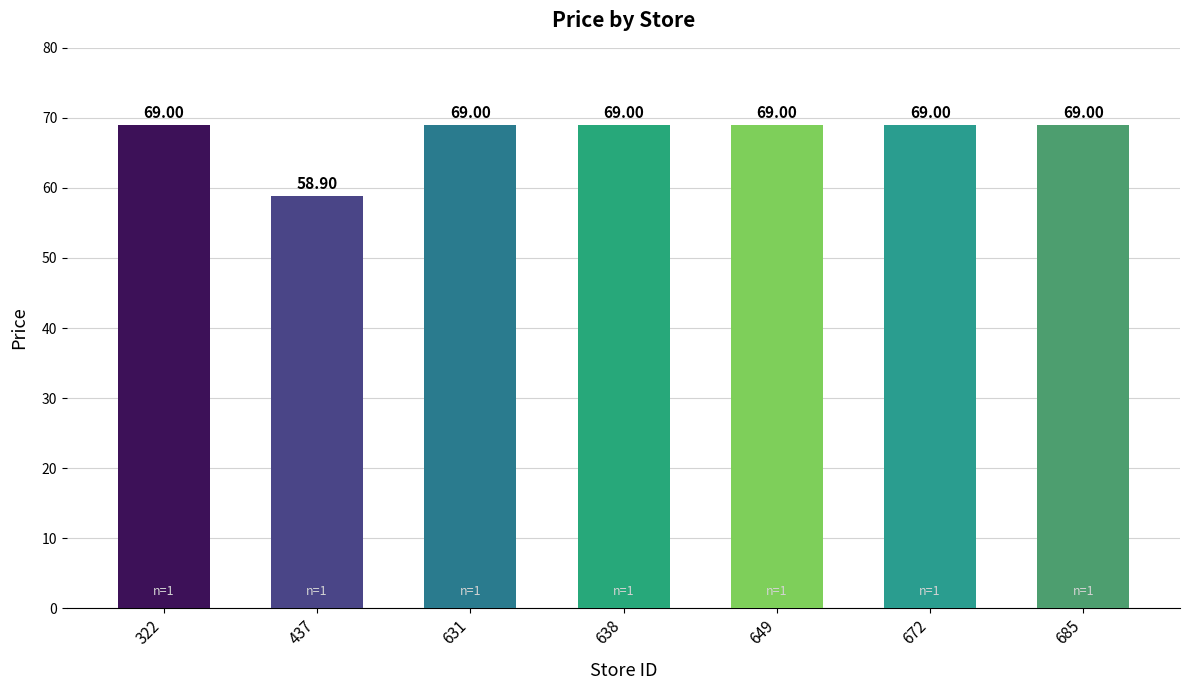

The chart shows a value of 58.9 at 437. True or false?

True